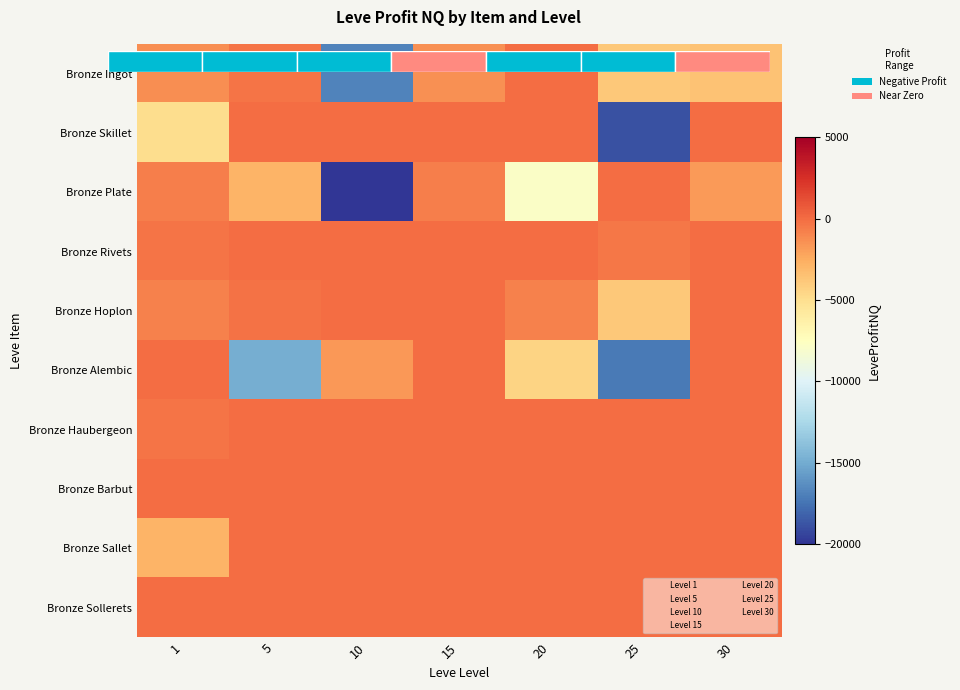

Read the Bronze Alembic value at 20.

-4383.2